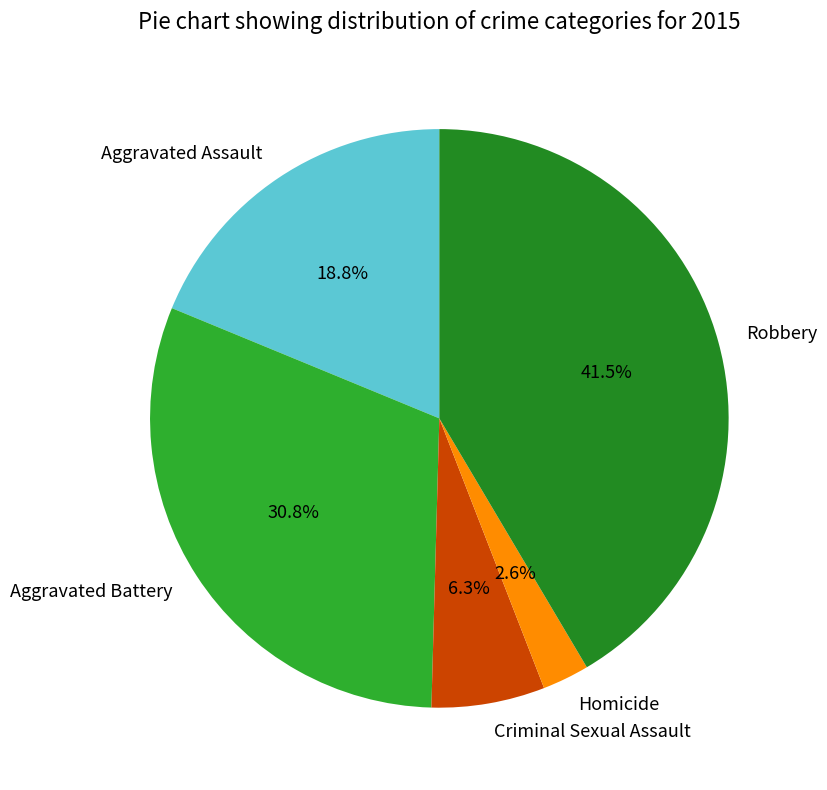

Rank the categories by value from lowest to highest.

Homicide, Criminal Sexual Assault, Aggravated Assault, Aggravated Battery, Robbery